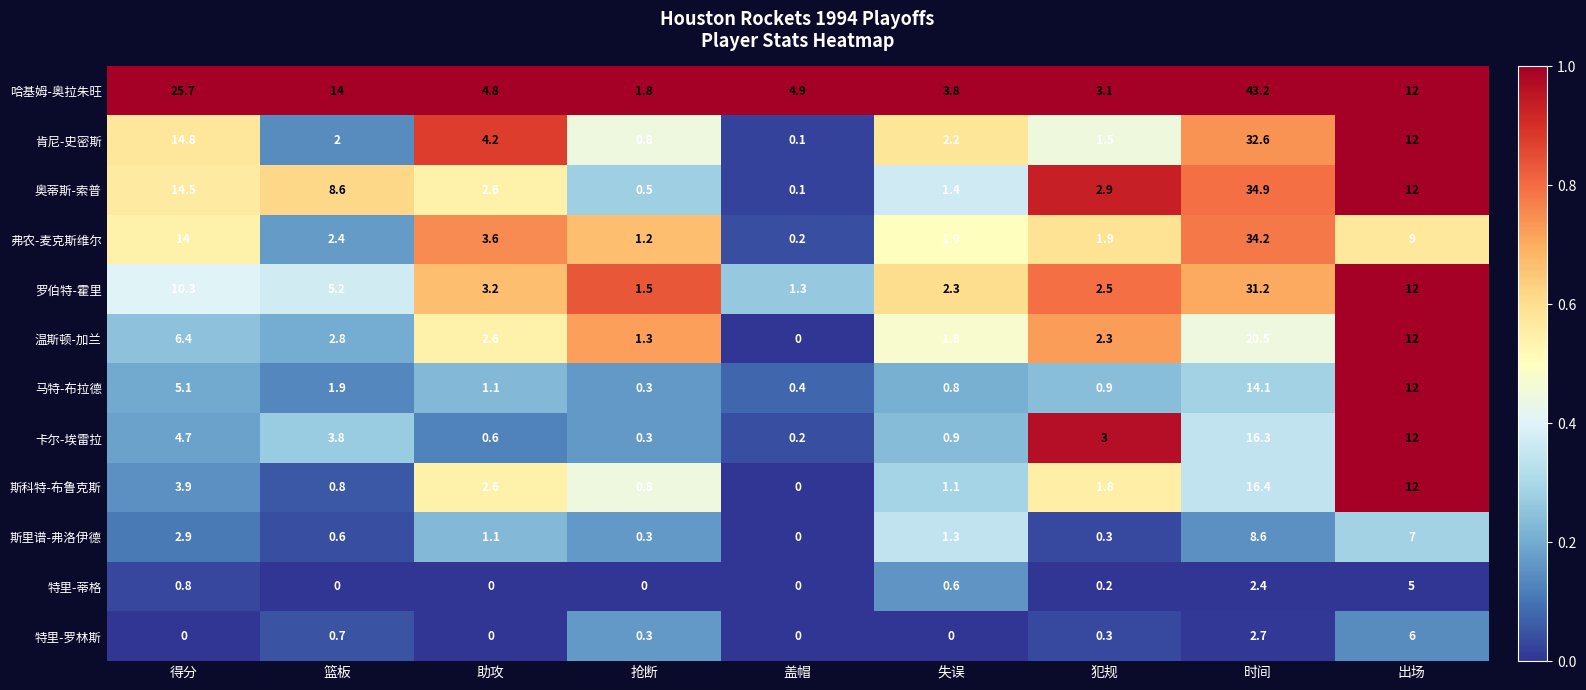

What is the maximum value shown in the chart?

43.2